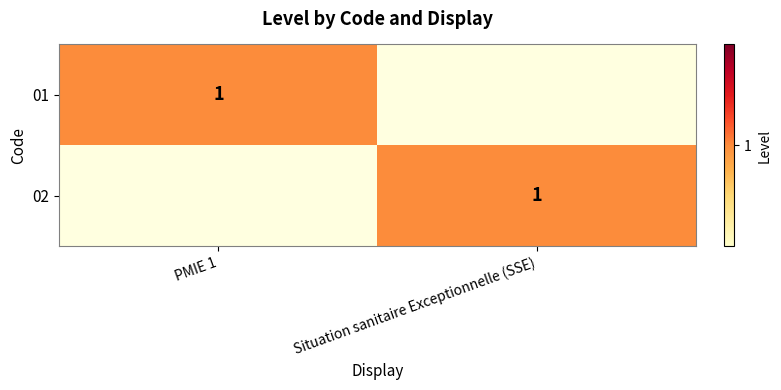

True or false: 02 has a value of 1 at Situation sanitaire Exceptionnelle (SSE).

True